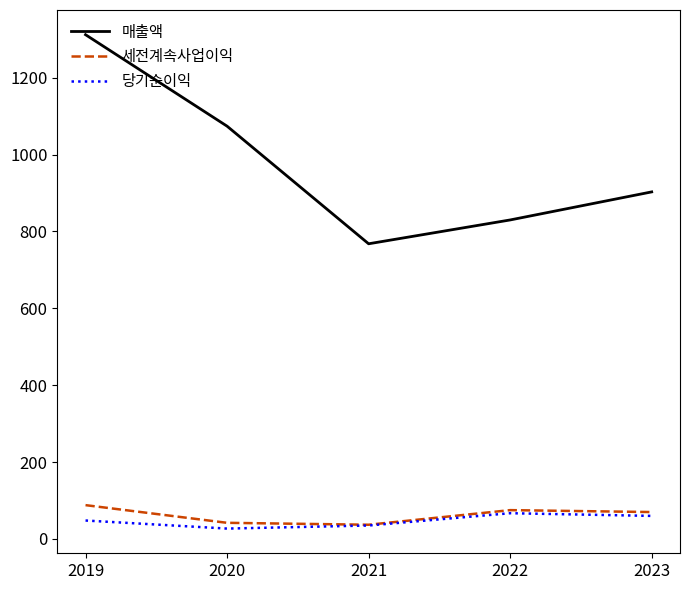

What is the total value across all series at 2022?

972